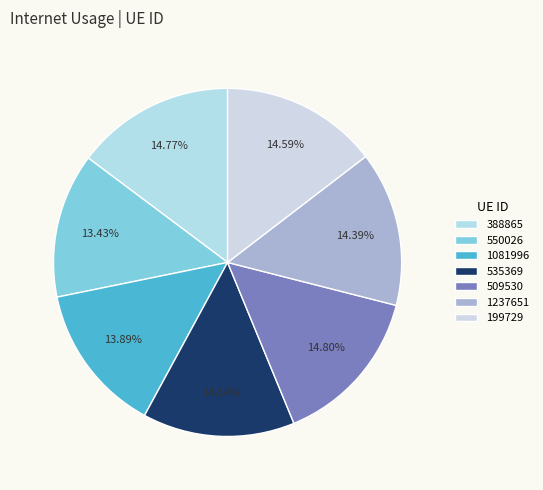

Does 199729 account for over 50% of the chart?

No